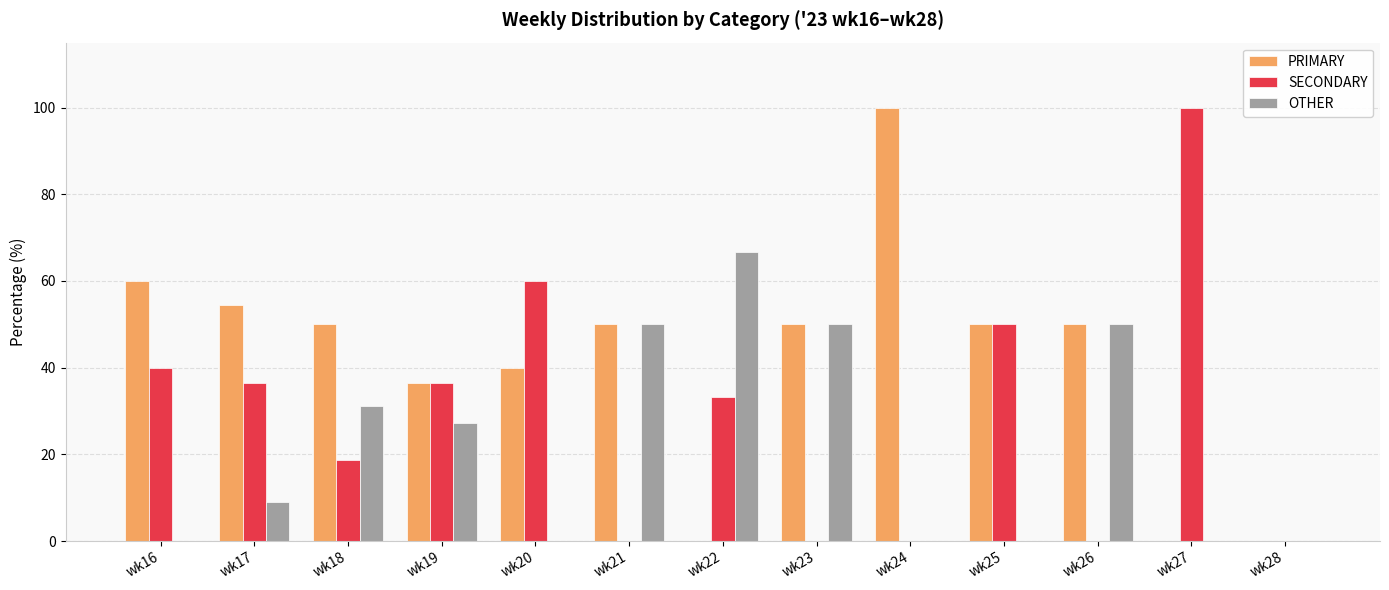

How many groups of bars are there?

13